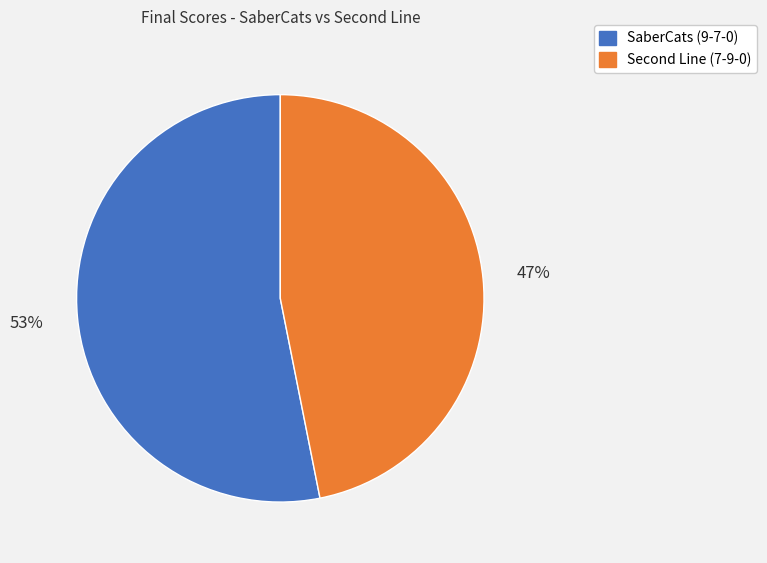

Count the number of slices in the pie.

2